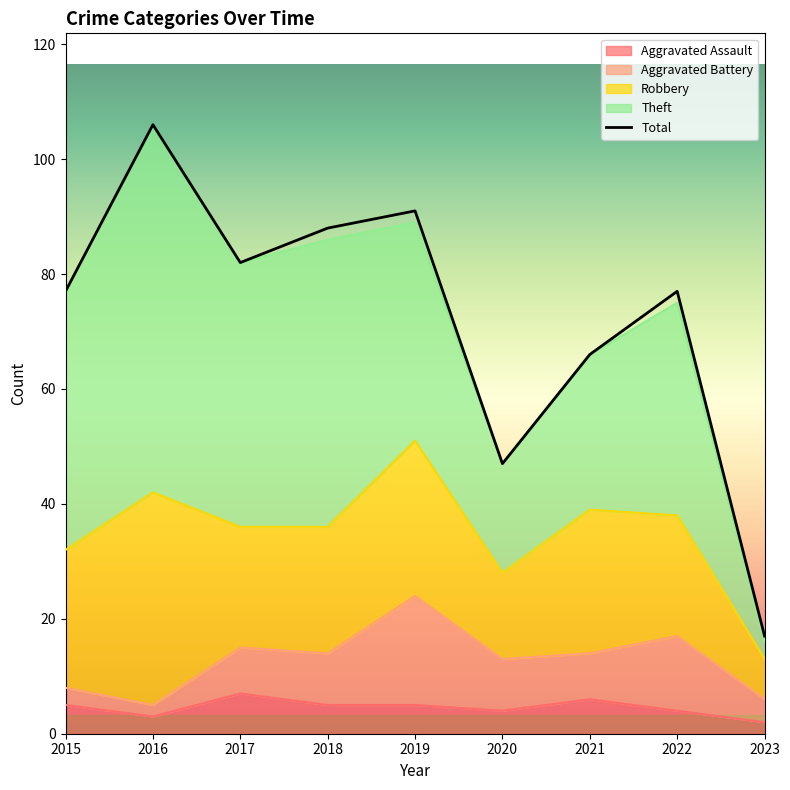

What is the difference between the Robbery values at 2018 and 2017?

1